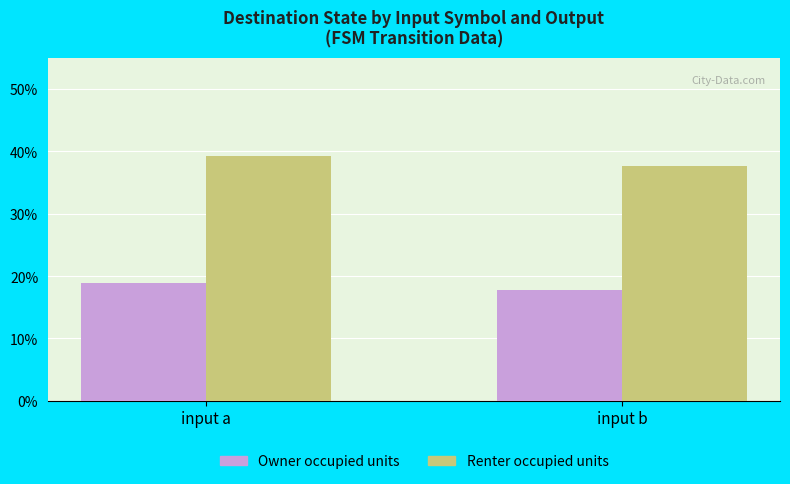

Reading left to right, transcribe all the data shown in this chart.

Owner occupied units: 18.9	17.7
Renter occupied units: 39.2	37.7